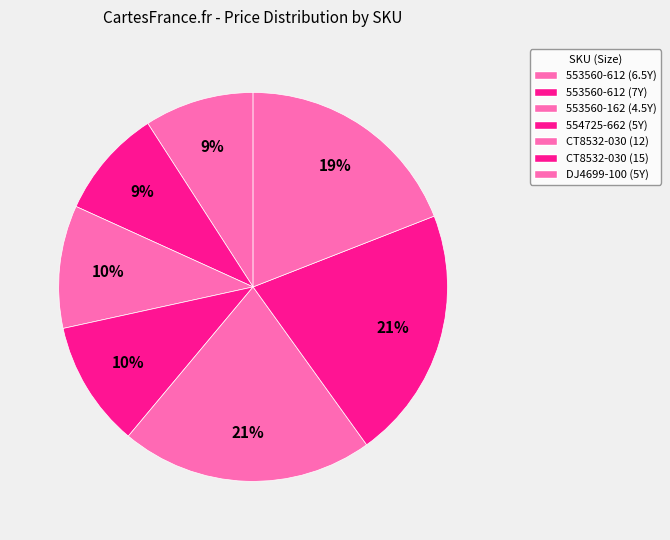

How many segments does this pie chart have?

7